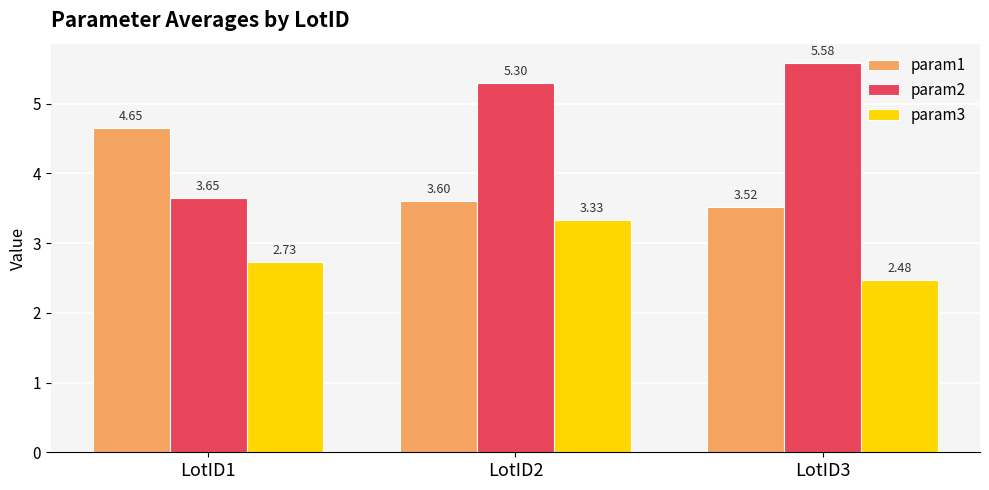

Which series changed the most between LotID1 and LotID3?

param2